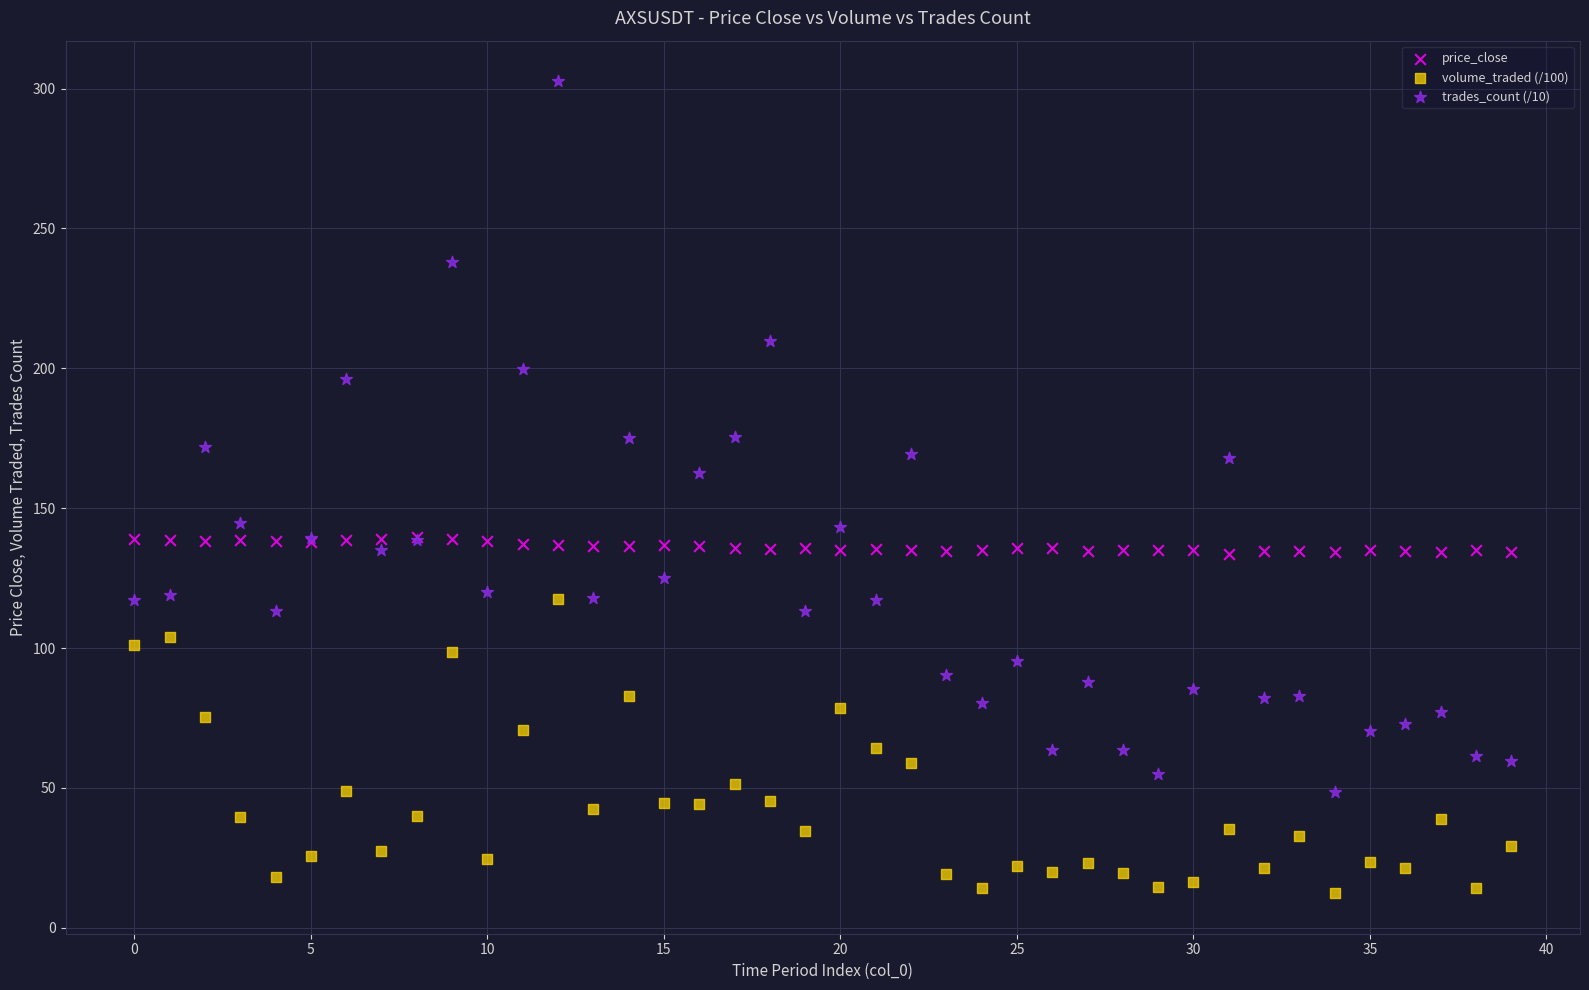

Across all series, what Y value is closest to 157?

162.6